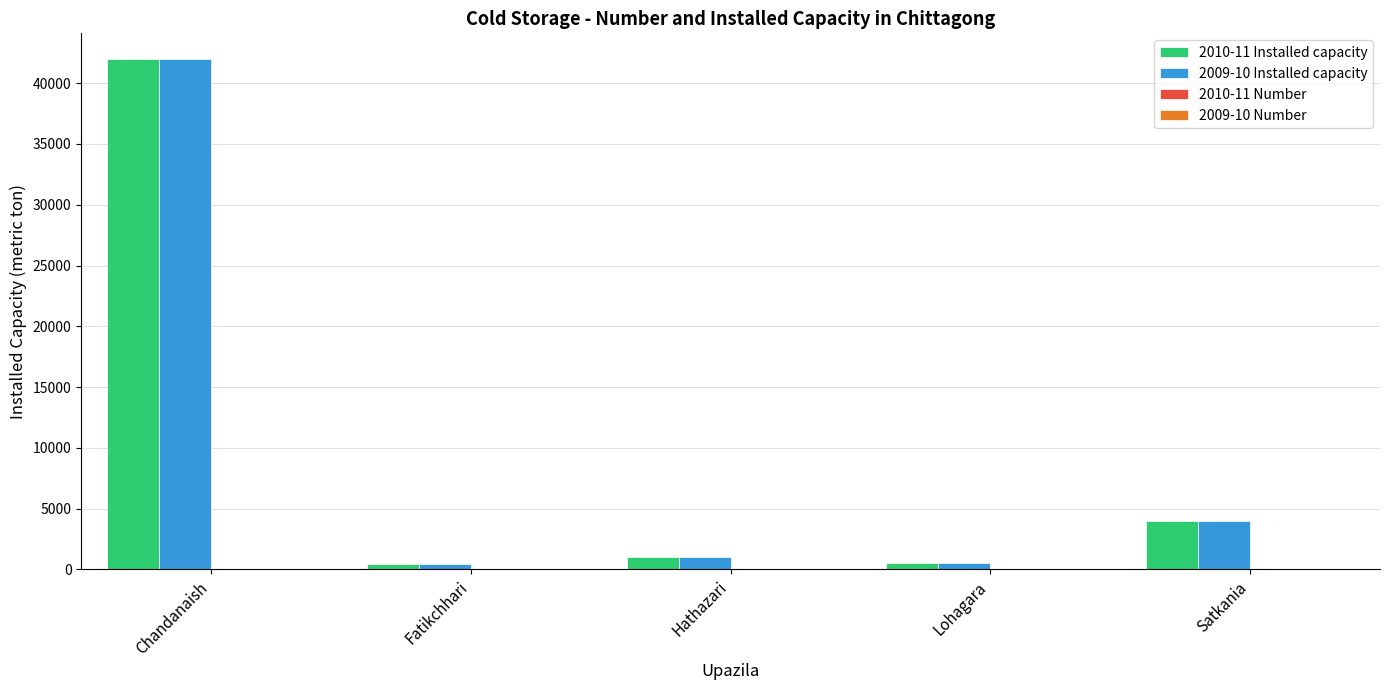

How many groups of bars are there?

5